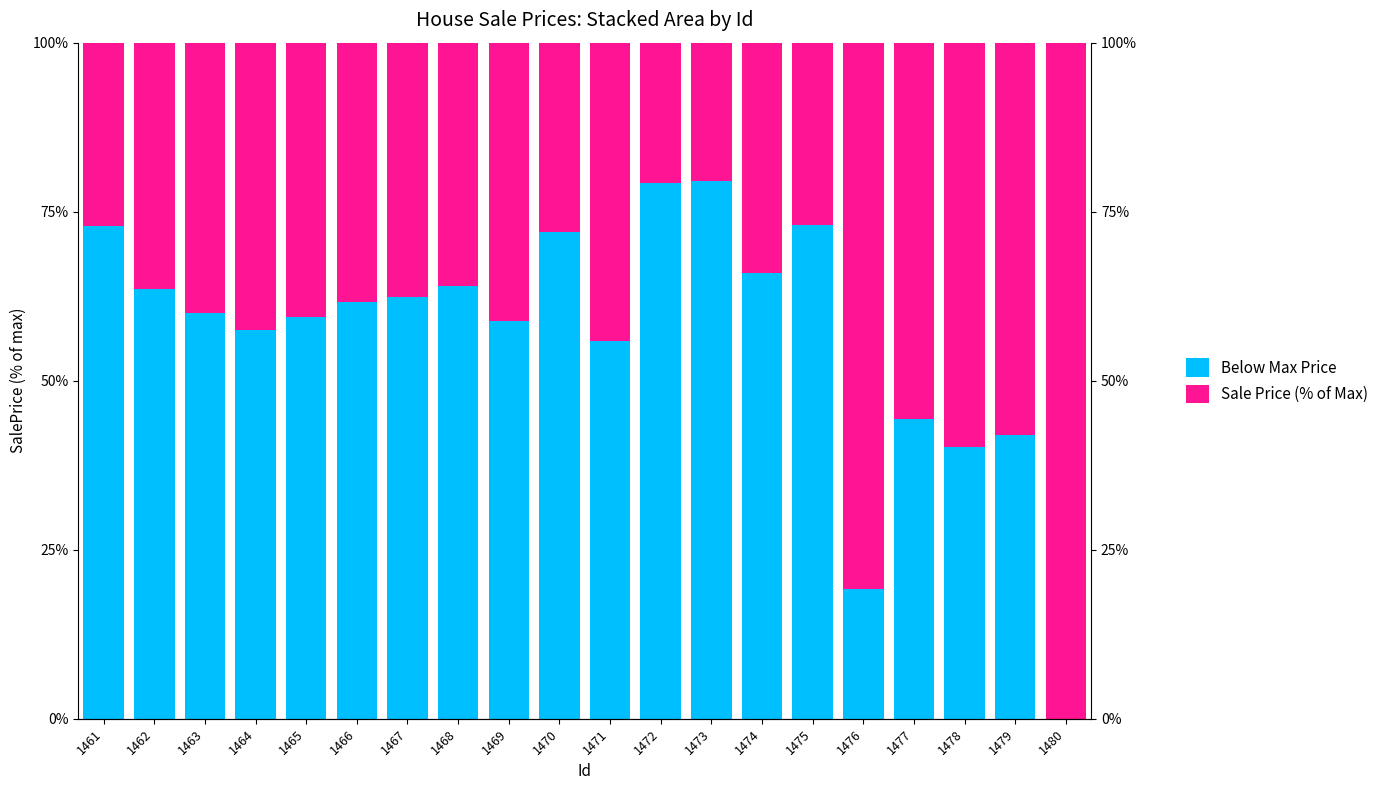

At which label is Below Max Price closest to 39?

1478